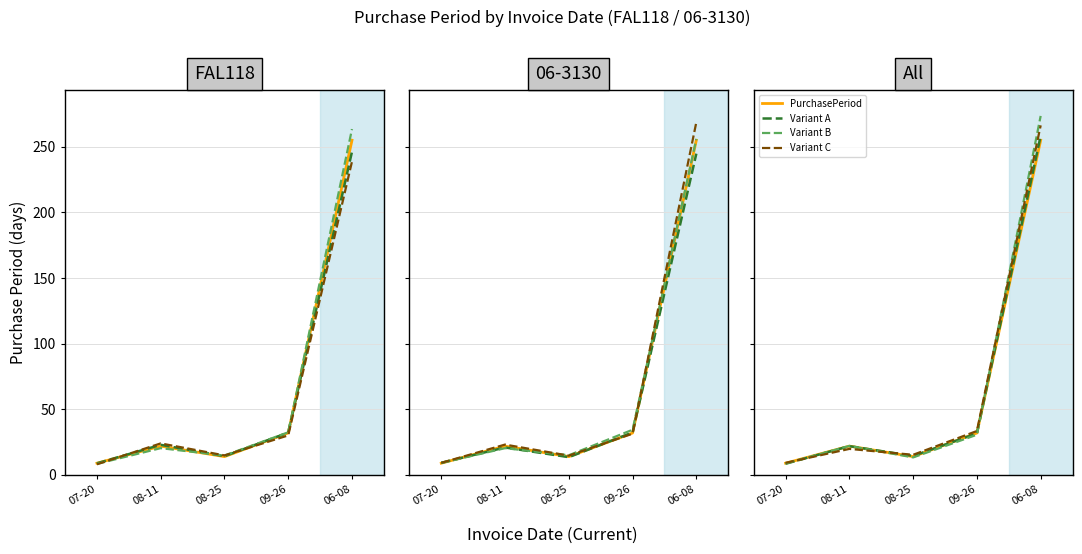

What are all the series names shown in the legend?

PurchasePeriod, Variant A, Variant B, Variant C